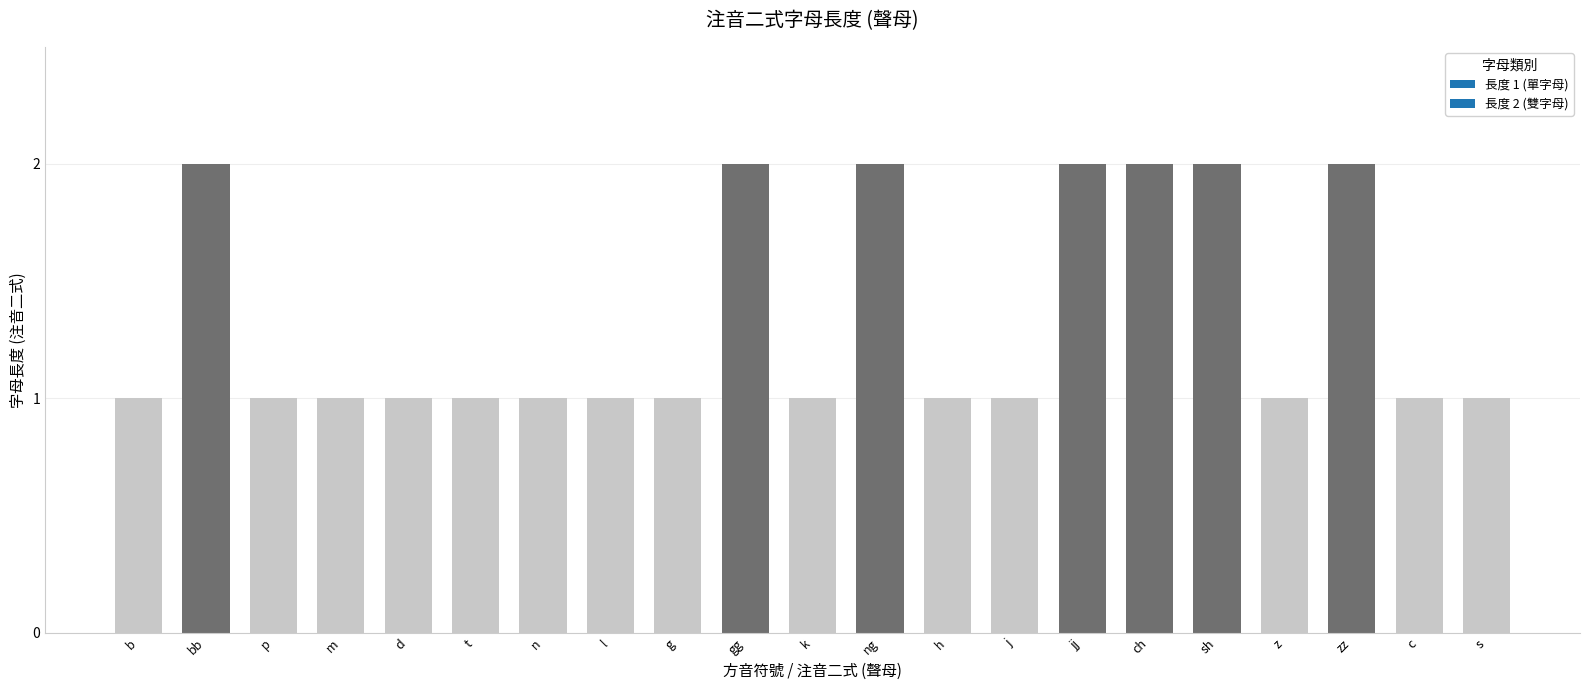

Which has a higher value, h or ng?

ng